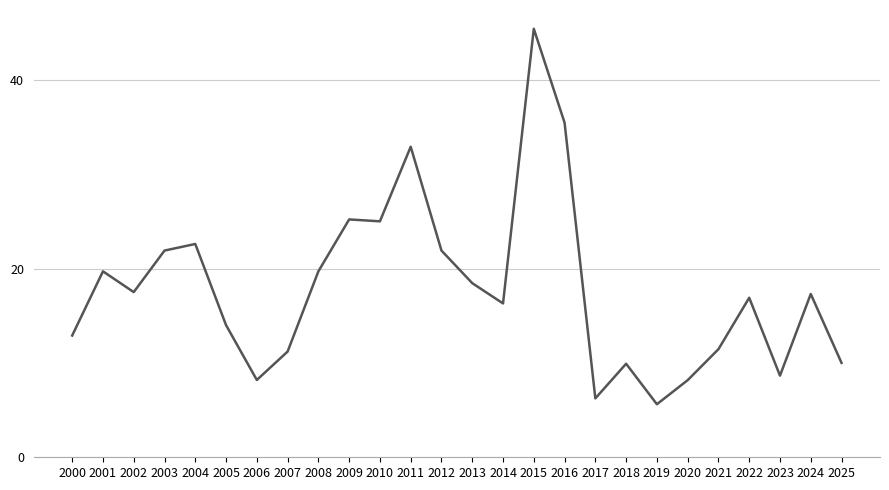

Between 2003 and 2013, which is larger?

2003